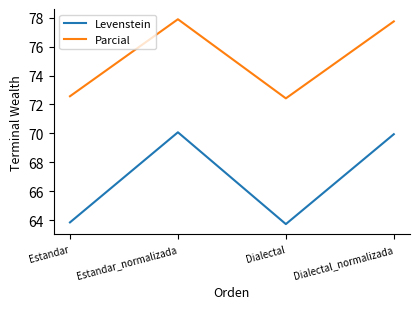

Count the number of categories in the chart.

4